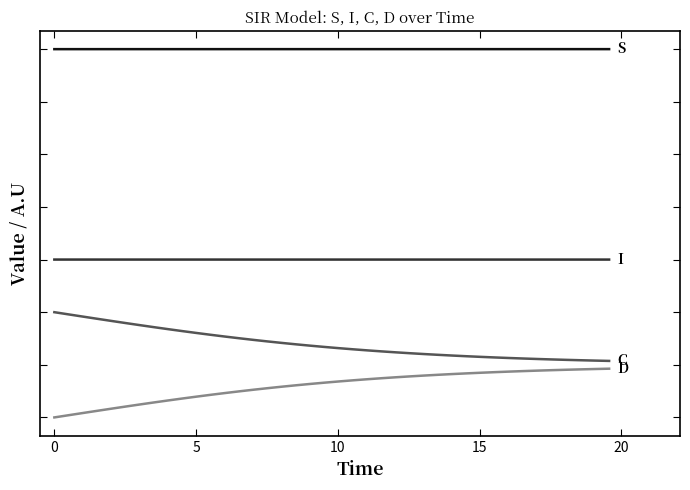

Is this an area chart (filled region under the line)?

No